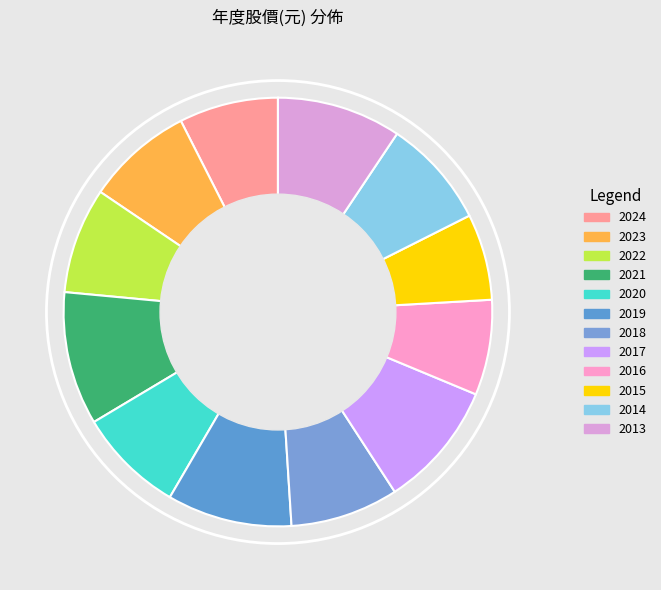

Combined, do 2013 and 2016 account for over 50%?

No